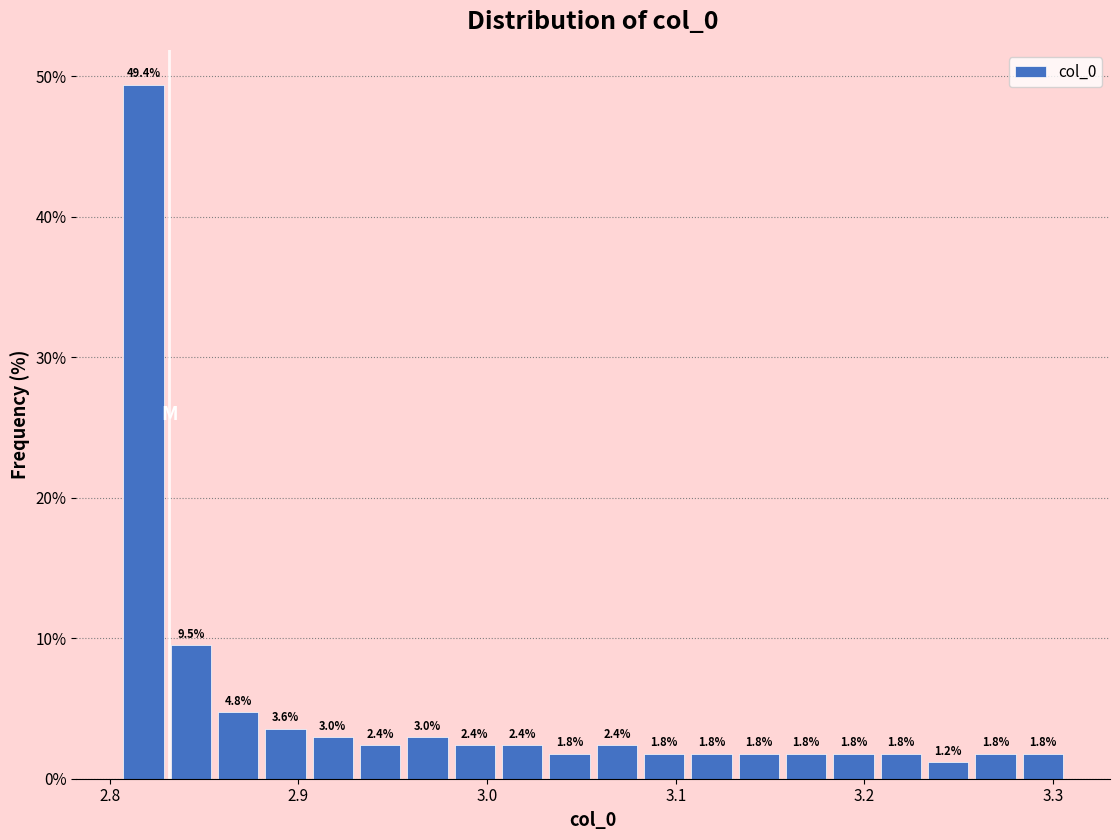

Read against the x-axis, roughly where is the centre of the tallest bar?

2.82